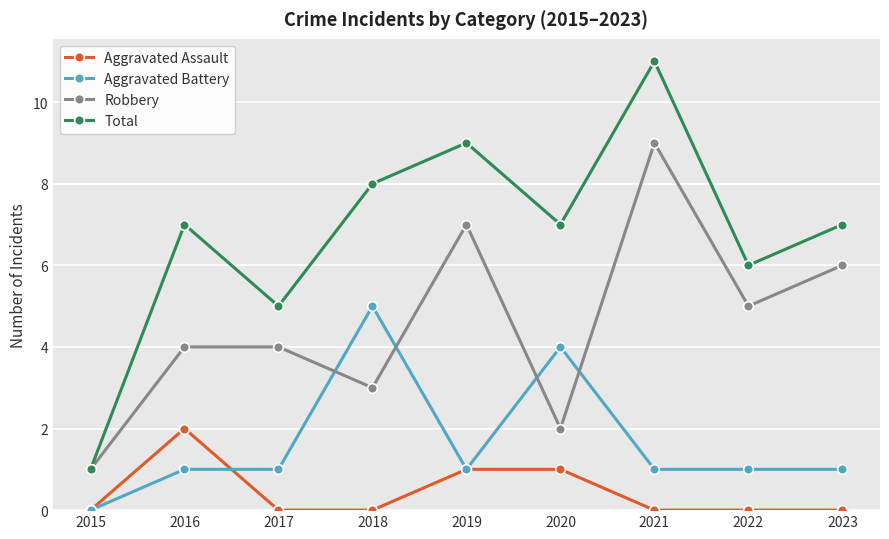

Is it true that Total equals 11 at 2021?

True